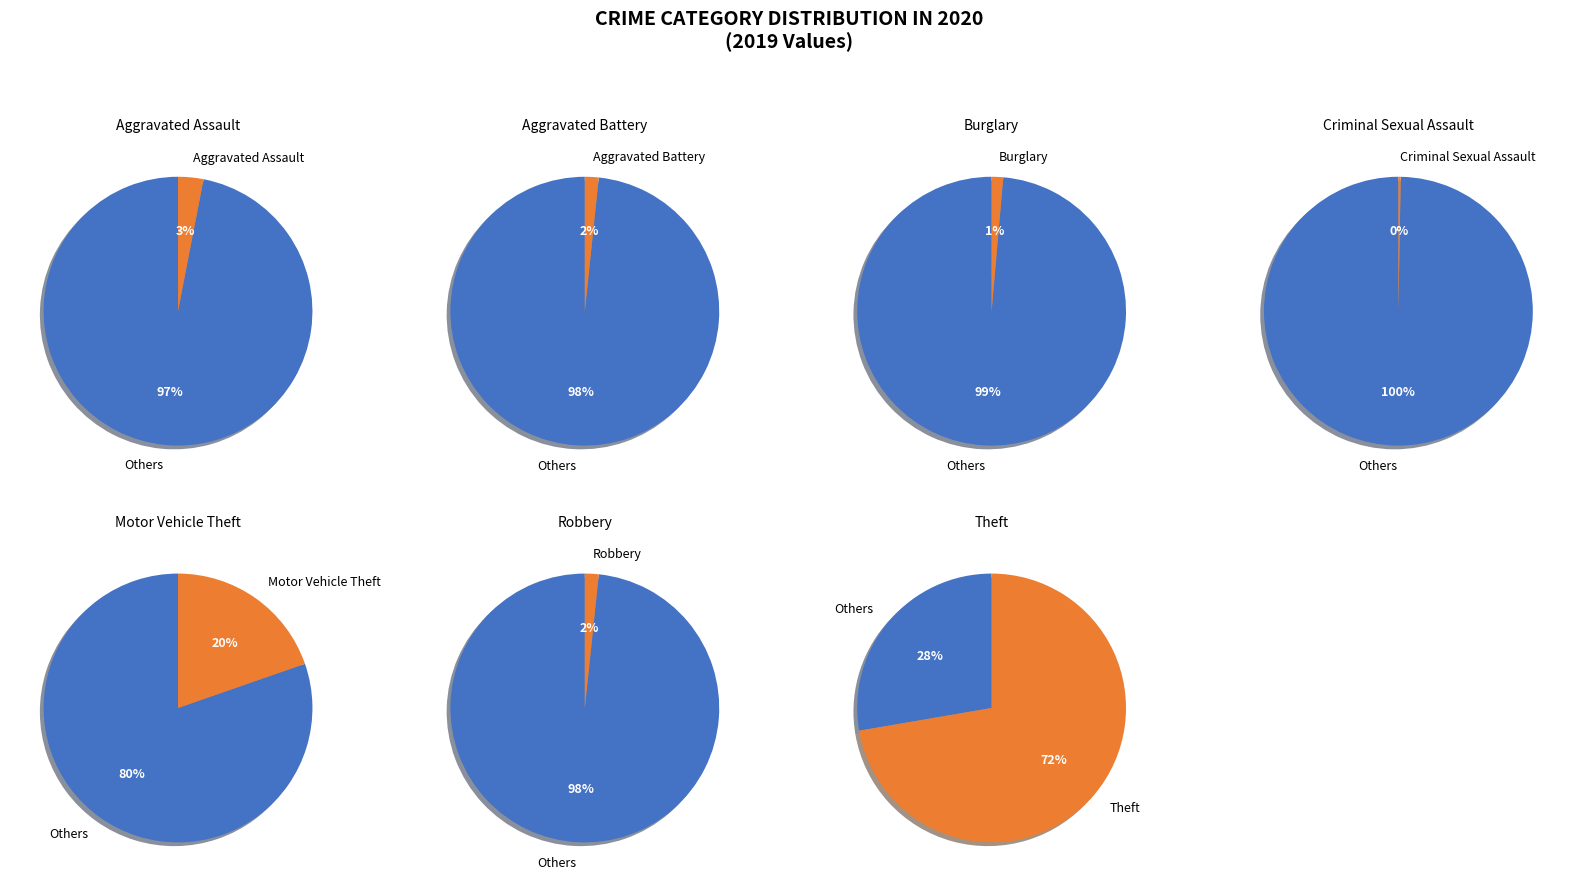

What is the largest slice in the pie chart?

Theft